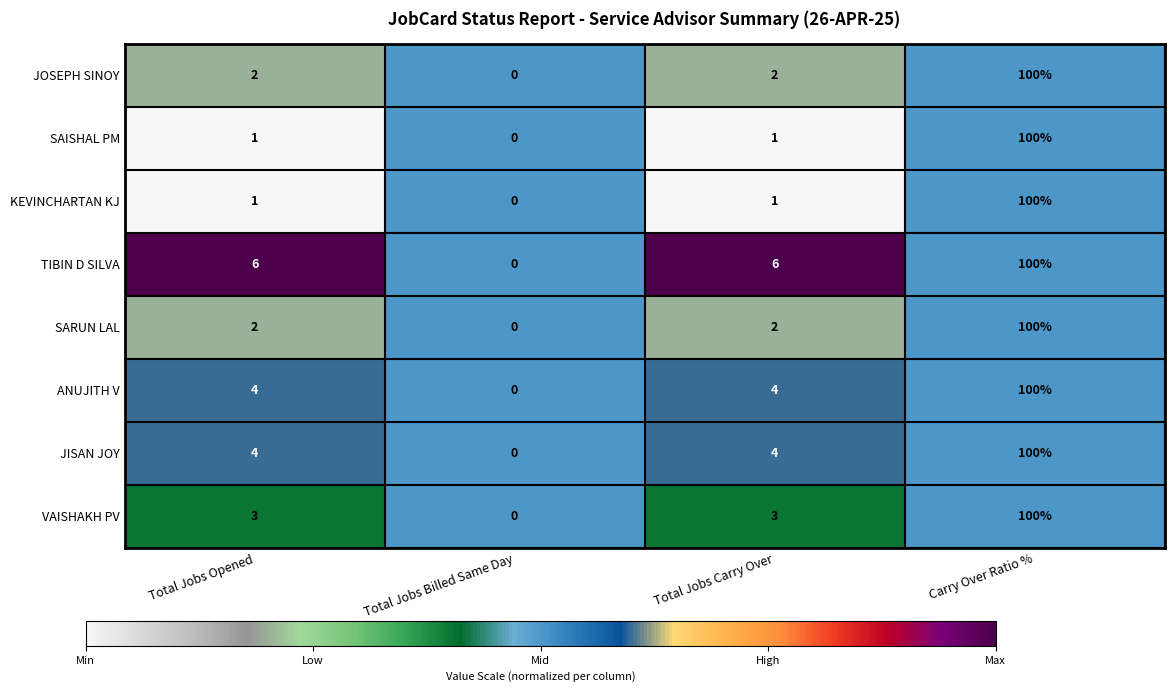

What is the sum of all VAISHAKH PV values?

106